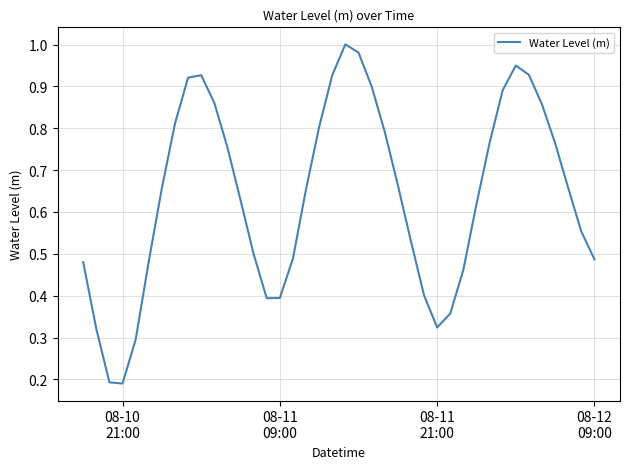

How many categories are shown in the chart?

40